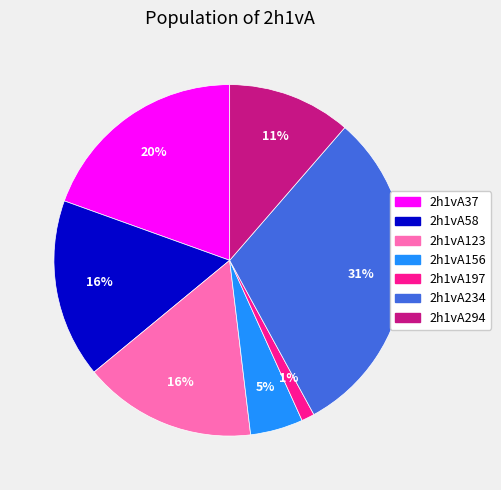

Count the number of slices in the pie.

7